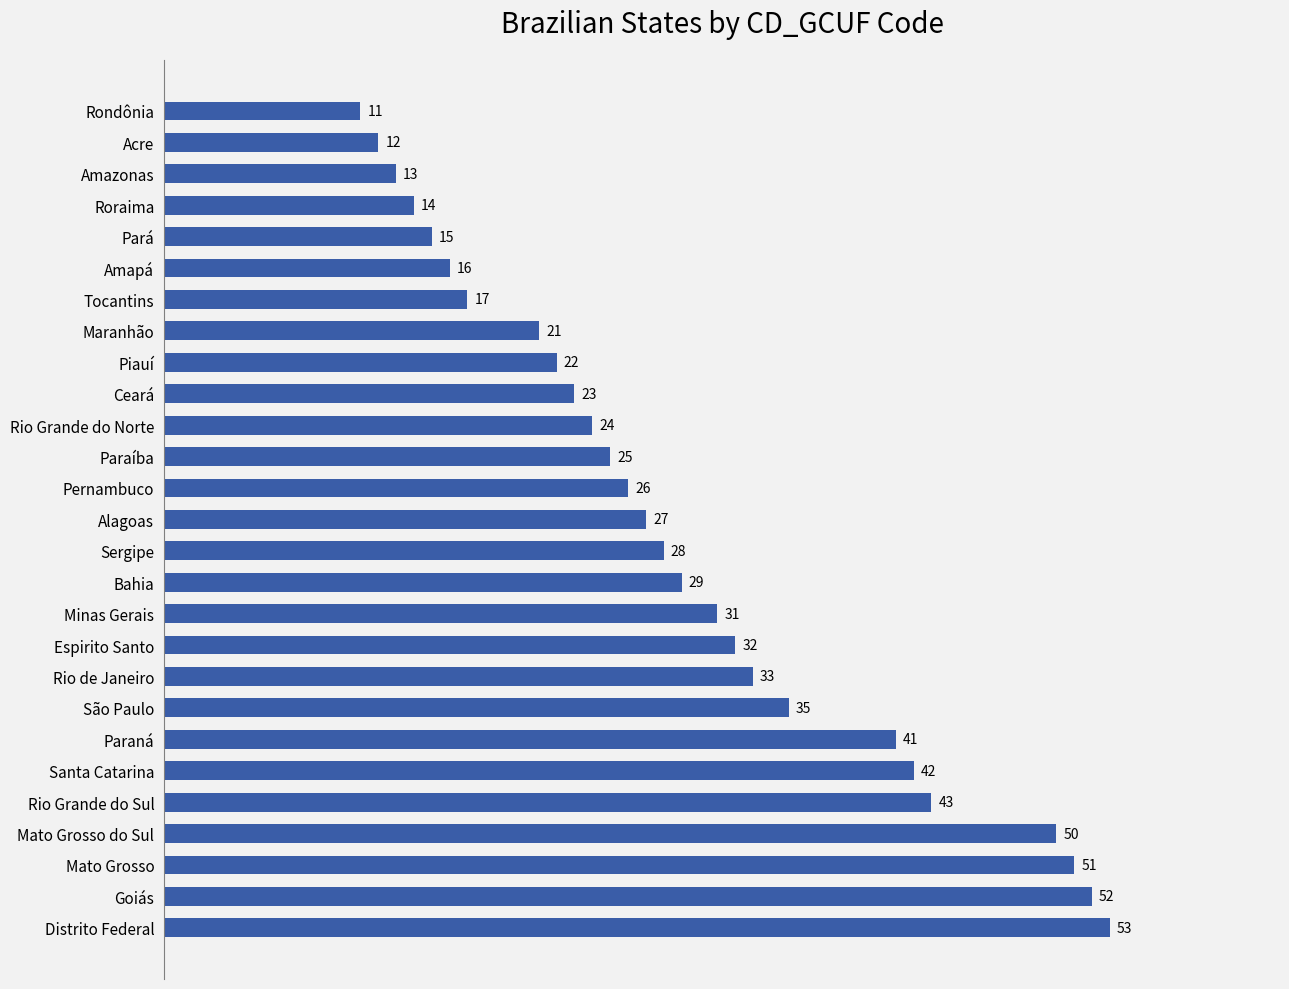

Is it true that the value at Paraná is 41?

True